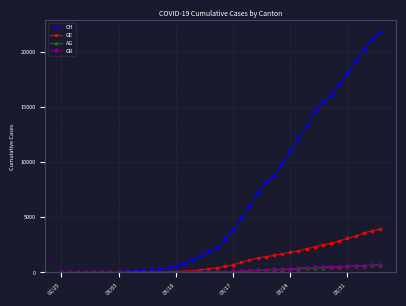

What are all the series names shown in the legend?

CH, GE, AG, GR